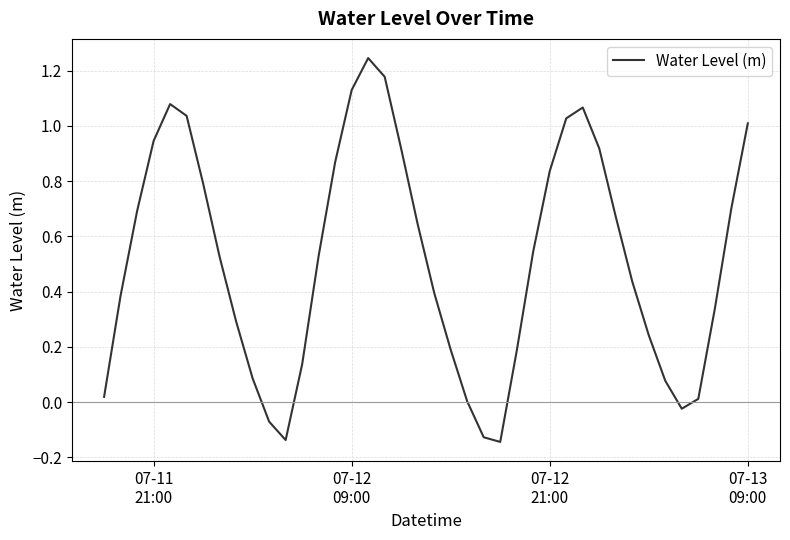

Does the chart display data point markers on the line(s)?

No